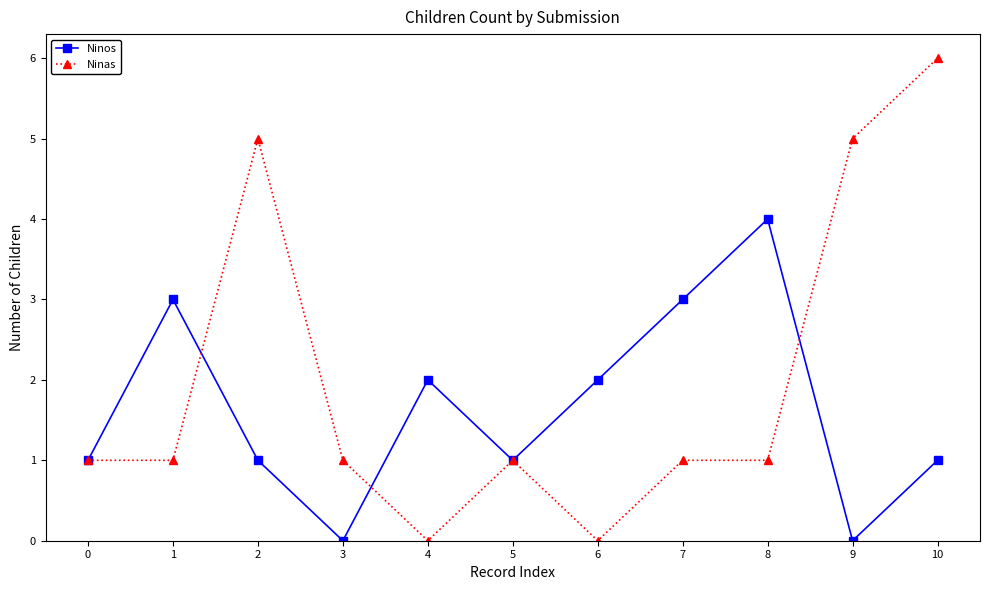

What is the difference between the maximum and minimum values in the Ninas series?

6